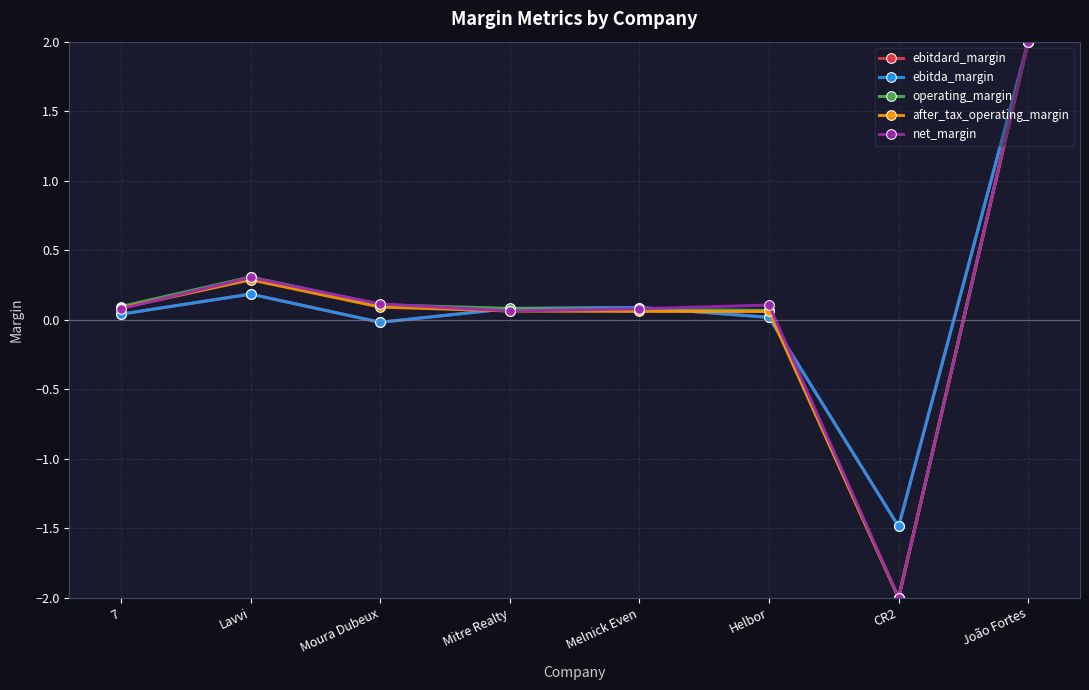

Is this an area chart (filled region under the line)?

No